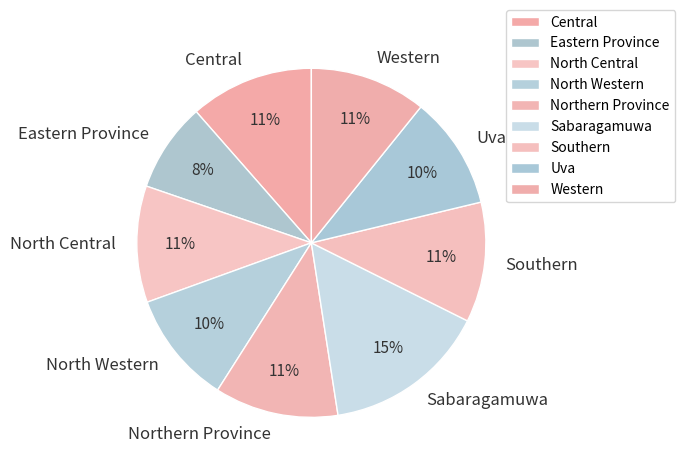

Combined, do North Western and Uva account for over 50%?

No